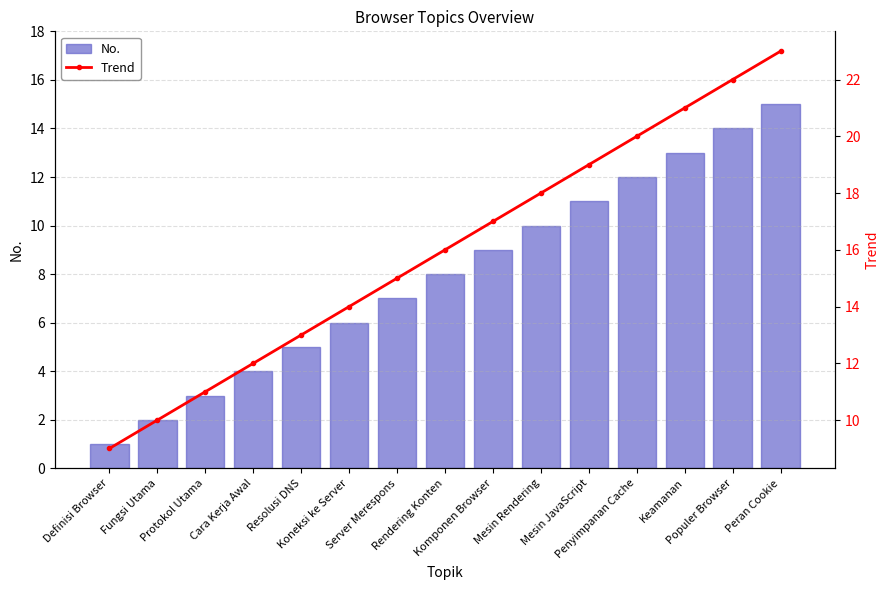

The value of No. at Penyimpanan Cache is 6. True or false?

False